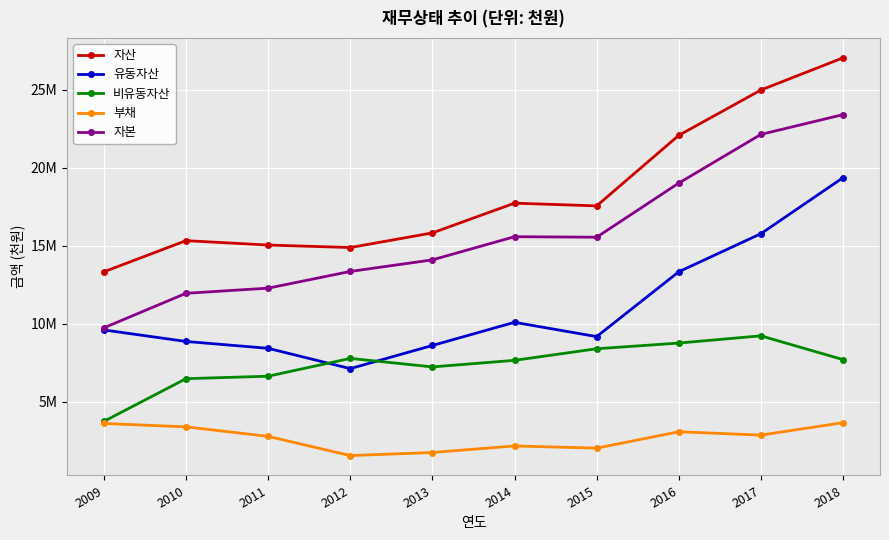

Between 2014 and 2012, which is larger?

2014